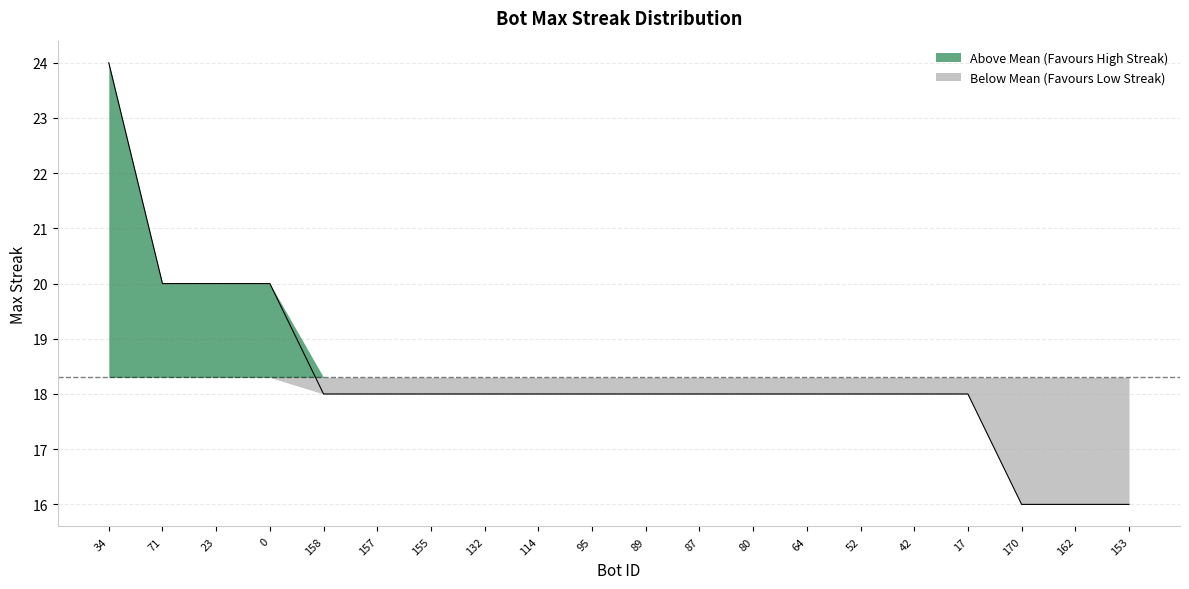

Reading right to left, list all the values displayed in this chart.

16	16	16	18	18	18	18	18	18	18	18	18	18	18	18	18	20	20	20	24